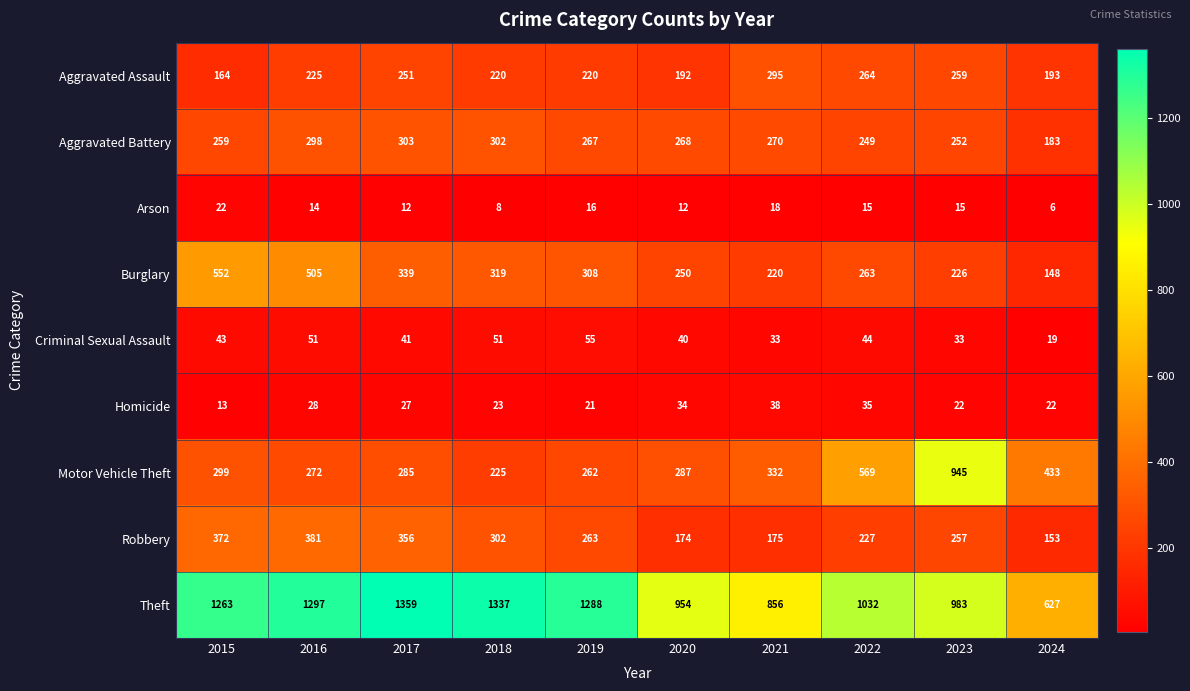

Read the Burglary value at 2021.

220